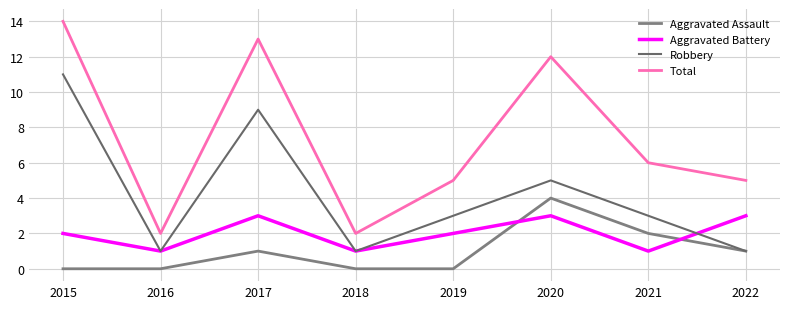

The Total series shows 14 at 2015. True or false?

True